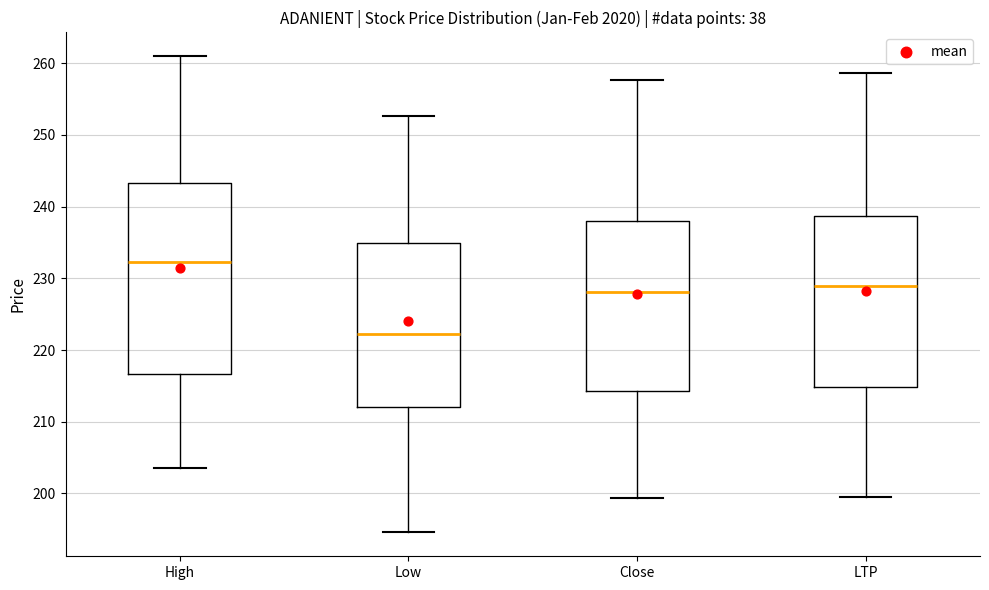

Reading left to right, transcribe this box plot: for each box, give where its median line is, the range the box spans, and where its two whiskers end, as read against the y-axis. The values are not printed on the chart, so give them approximately, as read against the axis.

High: median 232, box 217 to 243, whiskers 204 to 261
Low: median 222, box 212 to 235, whiskers 195 to 253
Close: median 228, box 214 to 238, whiskers 199 to 258
LTP: median 229, box 215 to 239, whiskers 200 to 259